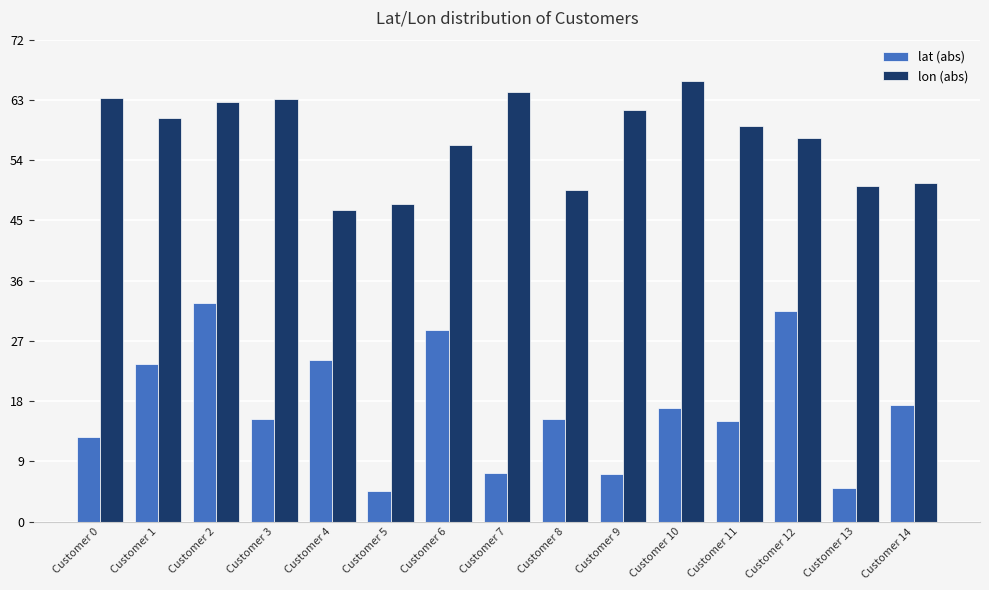

What is the difference between the second highest and second lowest values in the lon (abs) series?

16.7